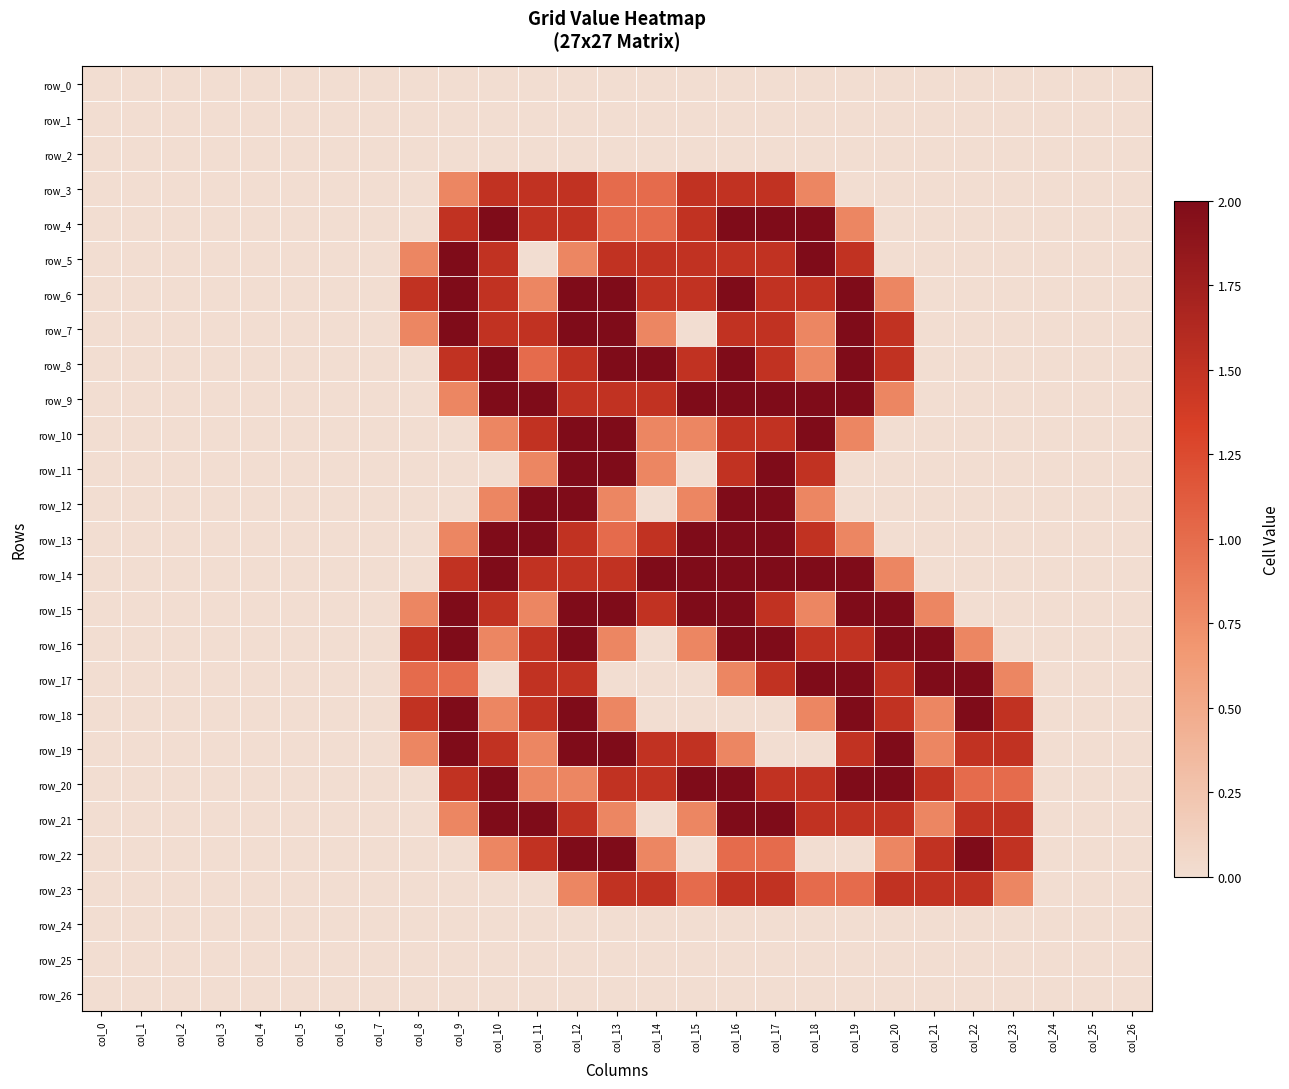

How many data points does each series have?

27